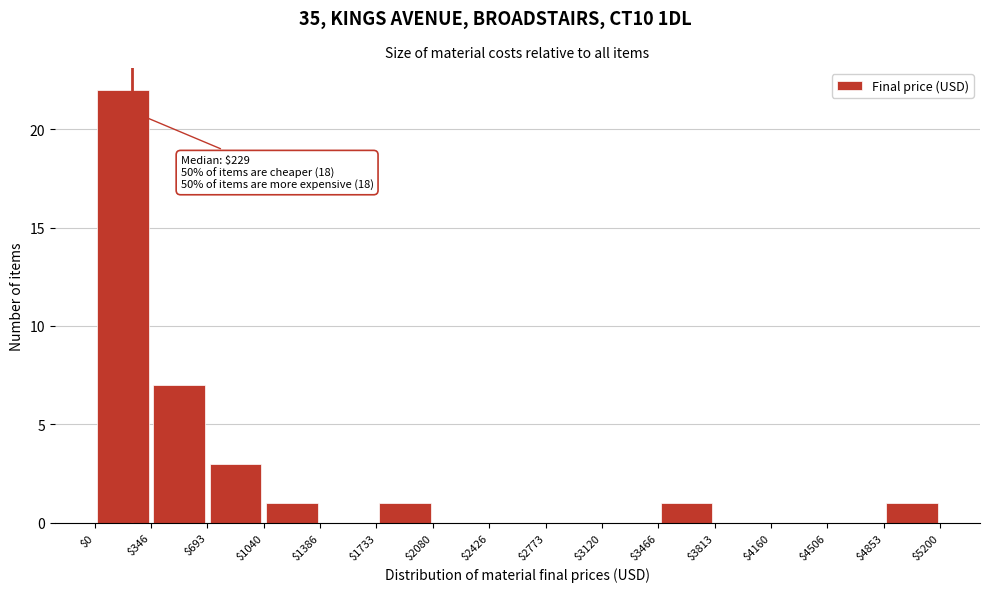

Over which range of the x-axis is the bar tallest?

$0 to $346